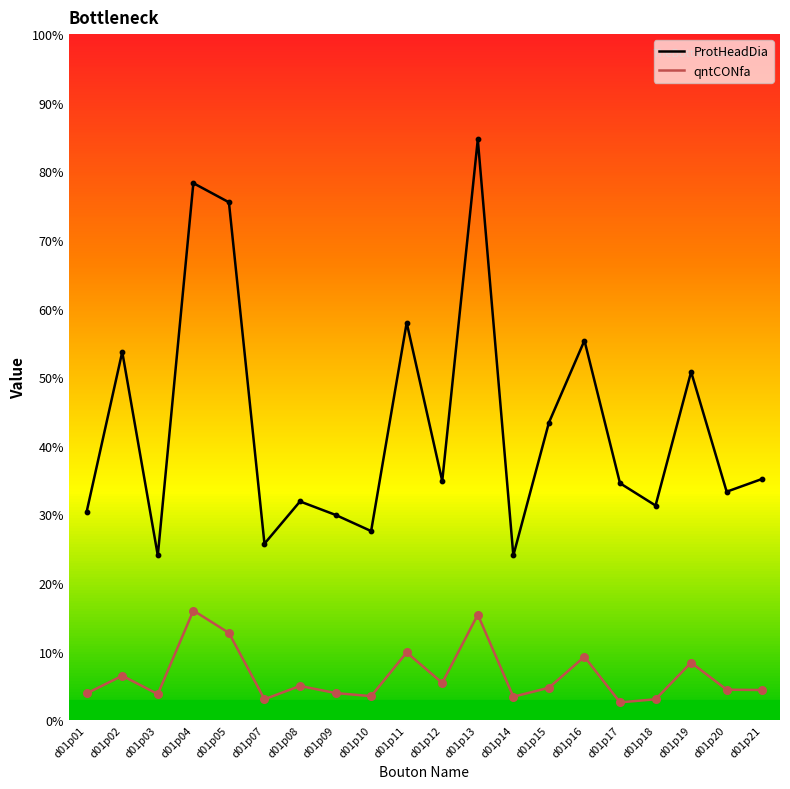

Which series has the largest Y range (max minus min)?

ProtHeadDia